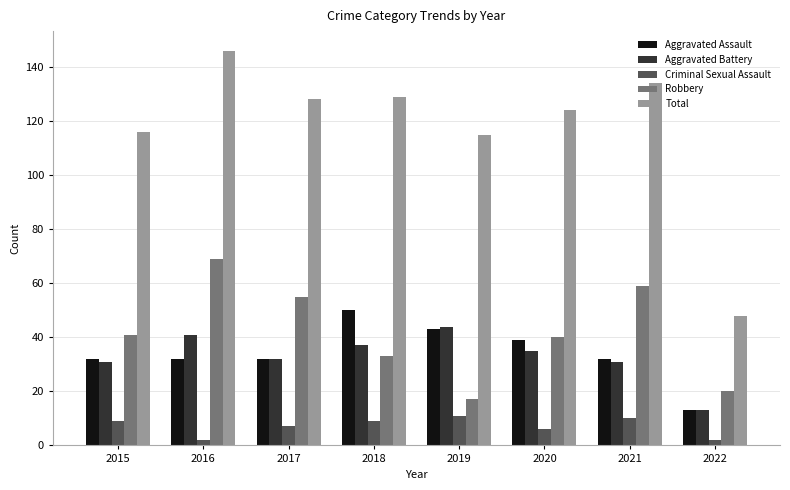

True or false: Total has a value of 134 at 2021.

True